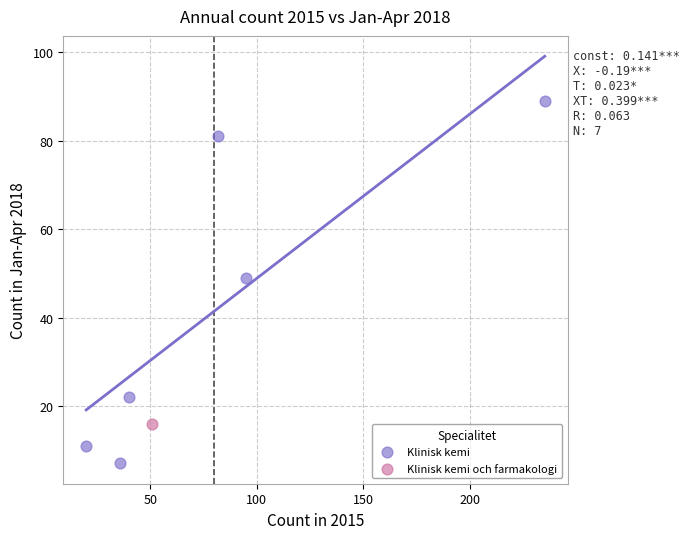

What are all the series names shown in the legend?

Klinisk kemi och farmakologi, Klinisk kemi